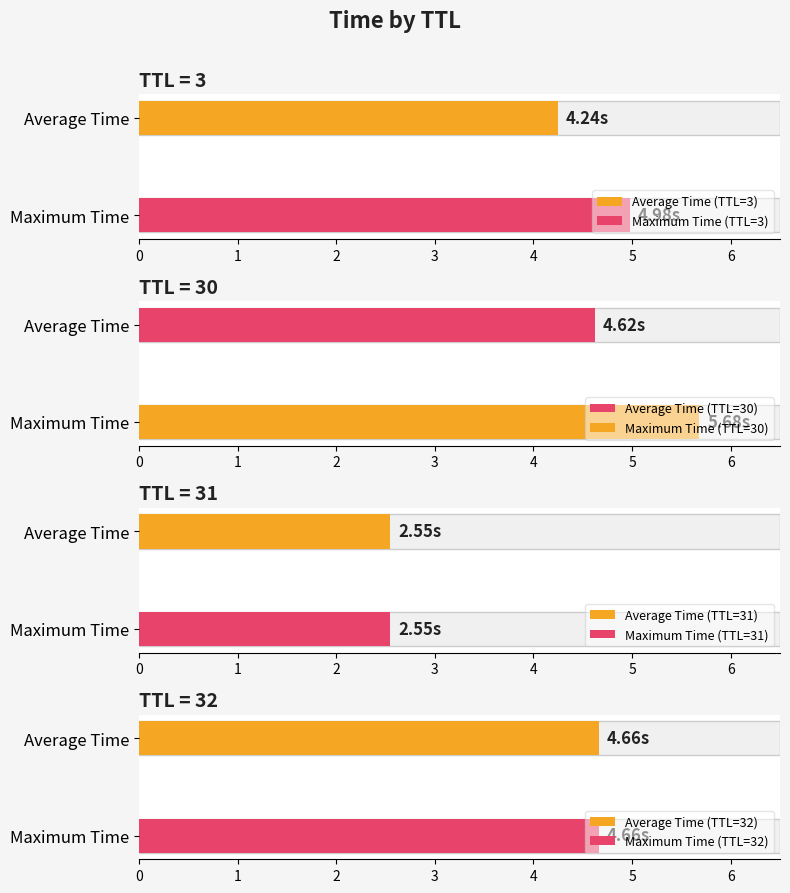

What value does the data have at 3?

5.0